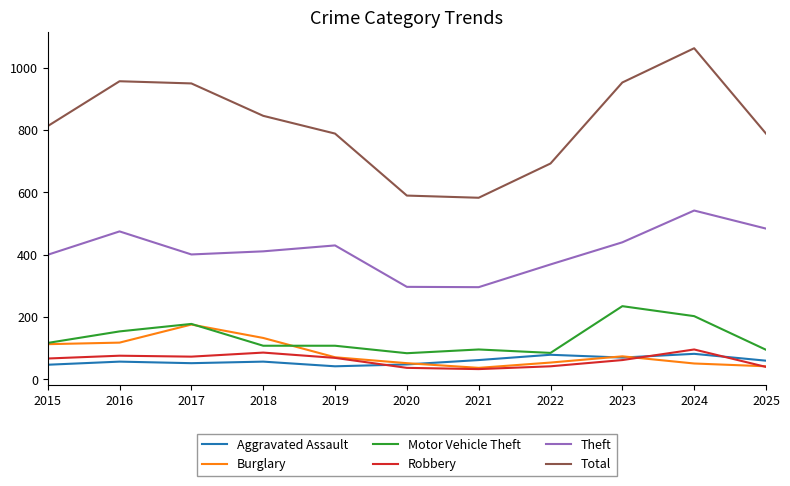

At which category does Motor Vehicle Theft reach its first local peak?

2017